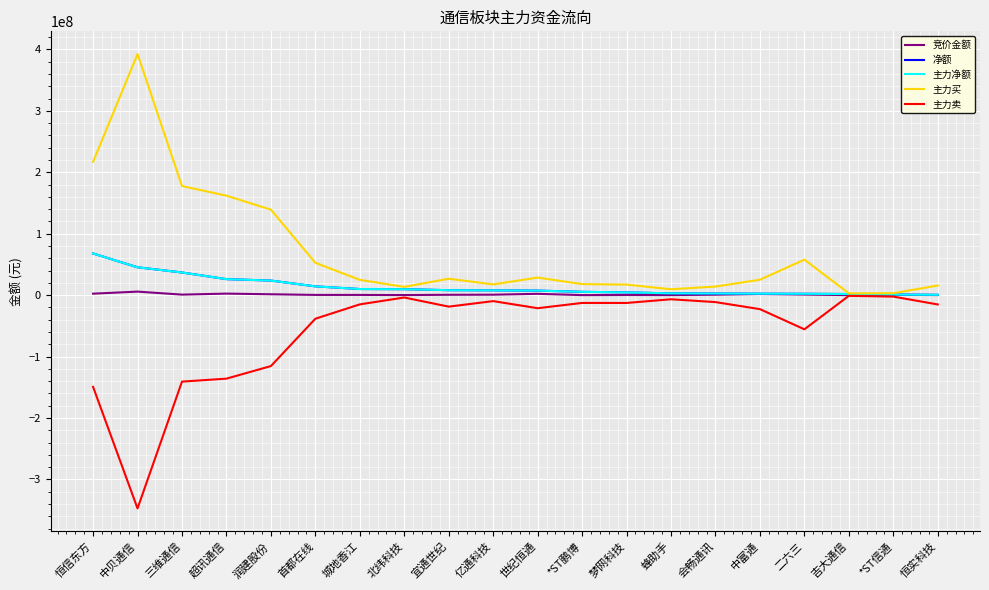

At which category does 主力卖 reach its first local peak?

北纬科技